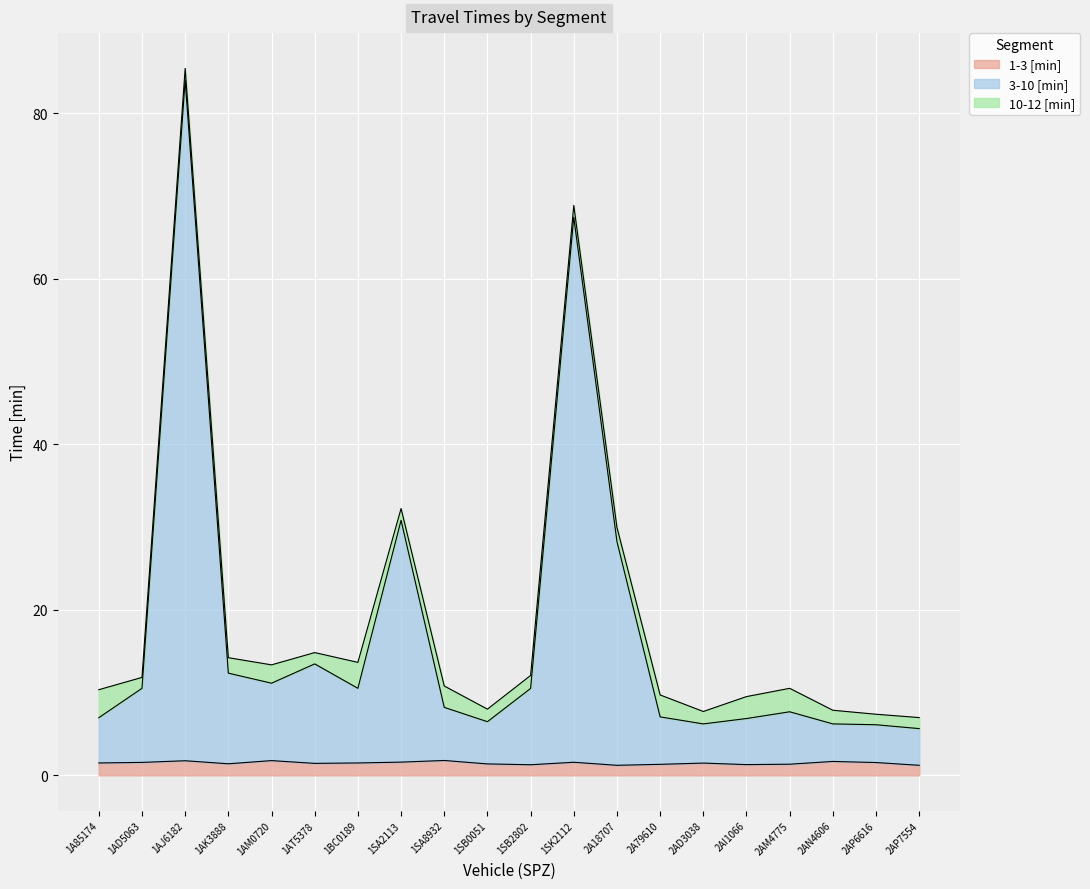

Is the value of 1-3 [min] at 2AI1066 greater than the value of 3-10 [min] at 2AN4606?

No